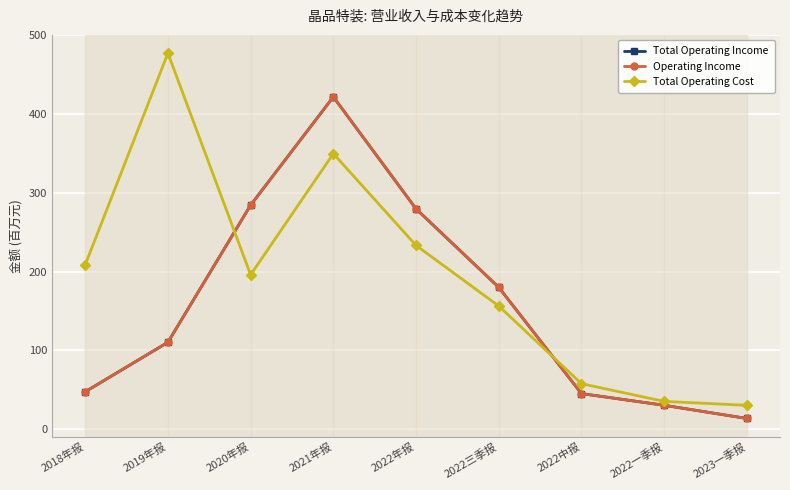

Is it true that Total Operating Income equals 311.0 at 2022三季报?

False